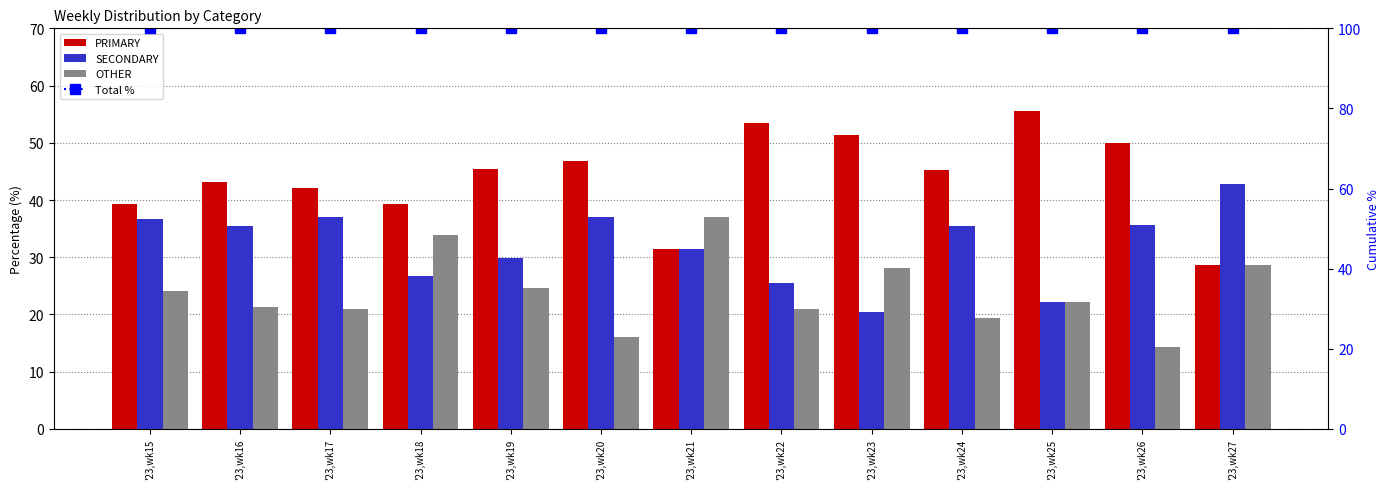

List the labels in order of OTHER value, largest first.

'23,wk21, '23,wk18, '23,wk27, '23,wk23, '23,wk19, '23,wk15, '23,wk25, '23,wk16, '23,wk17, '23,wk22, '23,wk24, '23,wk20, '23,wk26